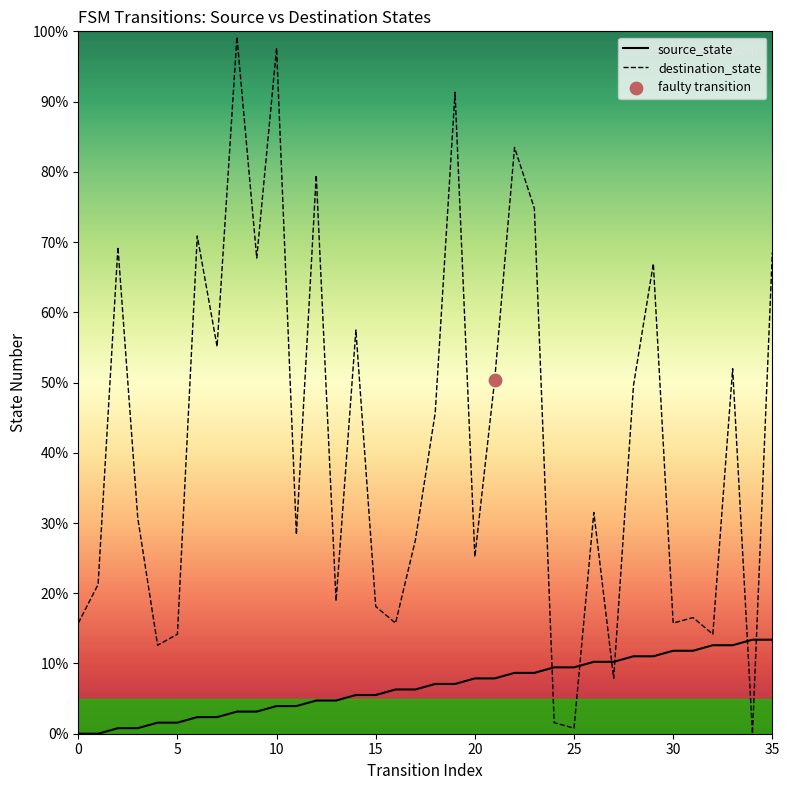

At which category is the sum across all series the highest?

8